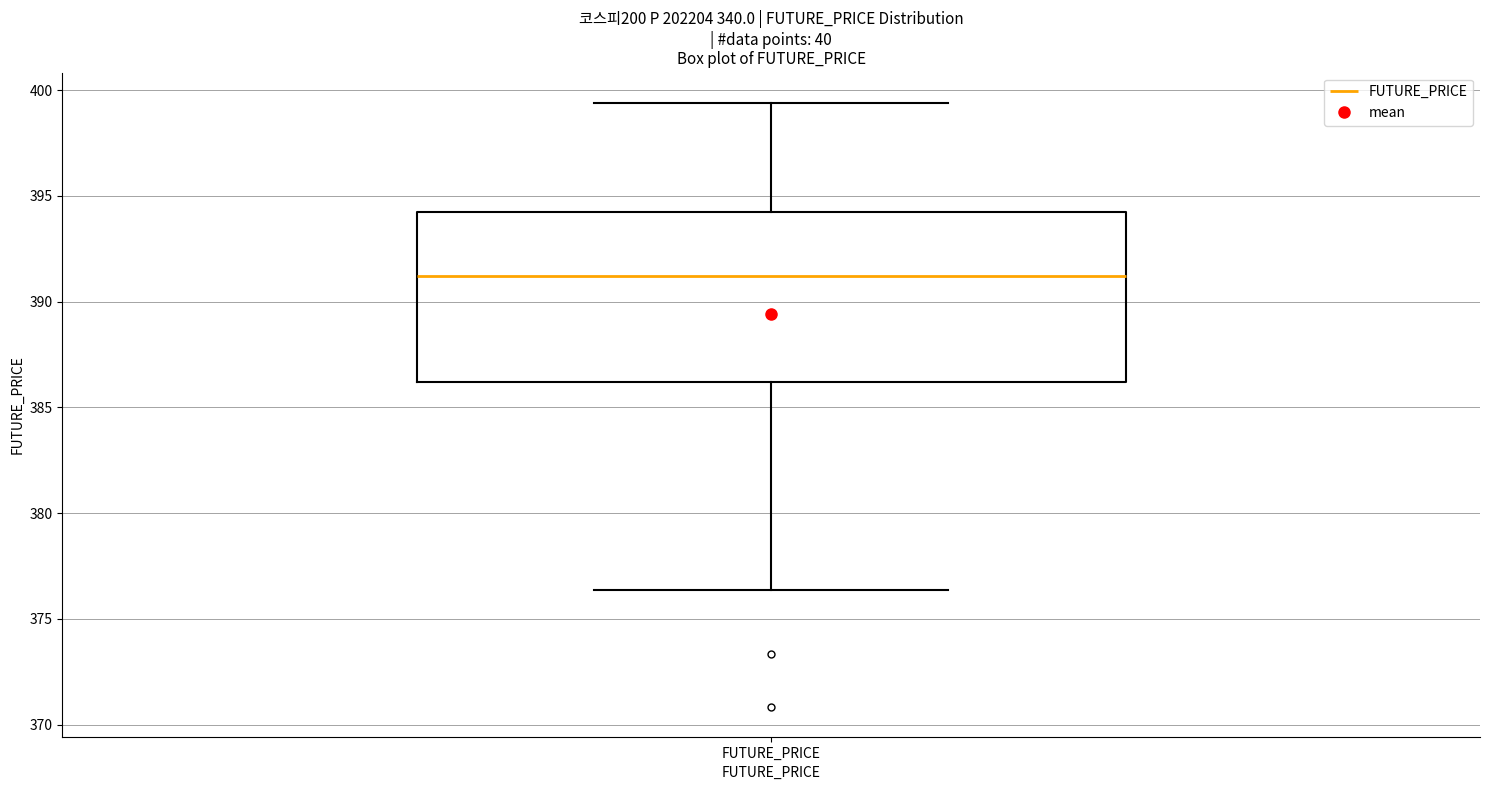

Transcribe this box plot: give where the median line is, the range the box spans, and where the two whiskers end, as read against the y-axis. The values are not printed on the chart, so give them approximately, as read against the axis.

median 391.0, box 386.0 to 394.5, whiskers 376.5 to 399.5